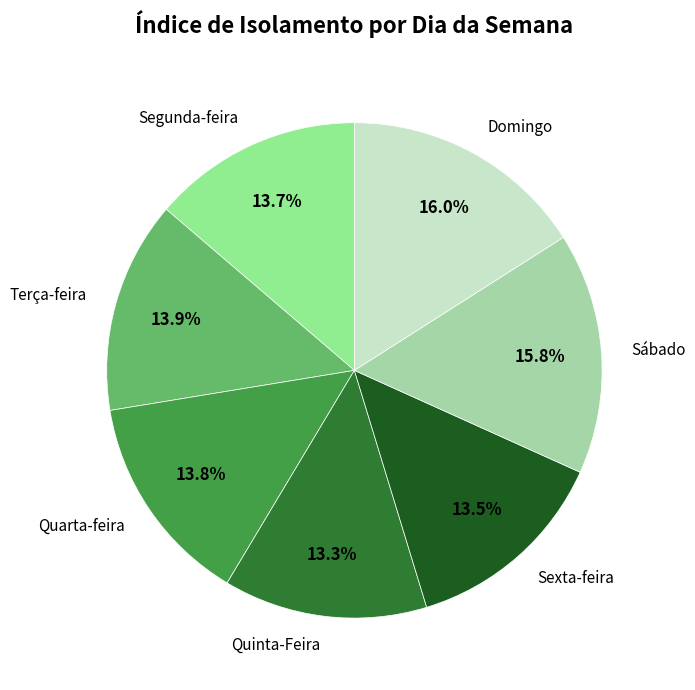

Does Sexta-feira account for over 50% of the chart?

No